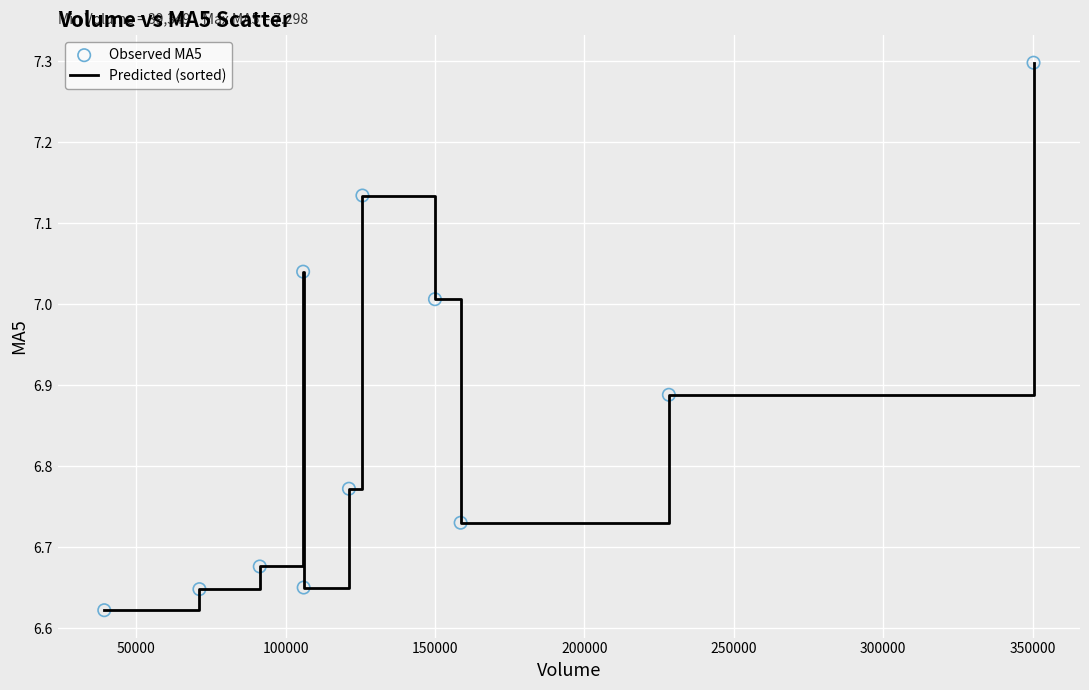

What is the greatest value displayed?

7.3